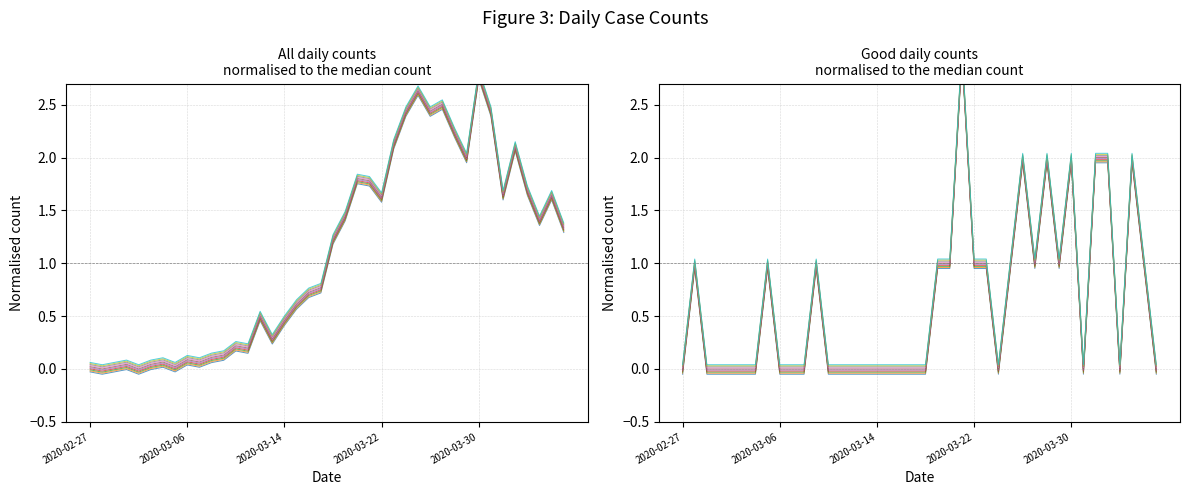

Between 2020-03-10 and 2020-03-31, which series saw the biggest shift?

Series 0